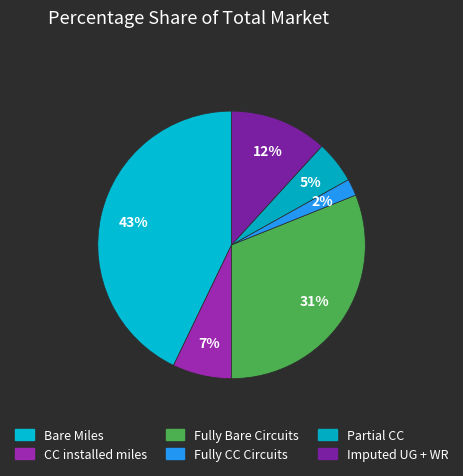

The CC installed miles slice represents 7% of the pie. True or false?

True